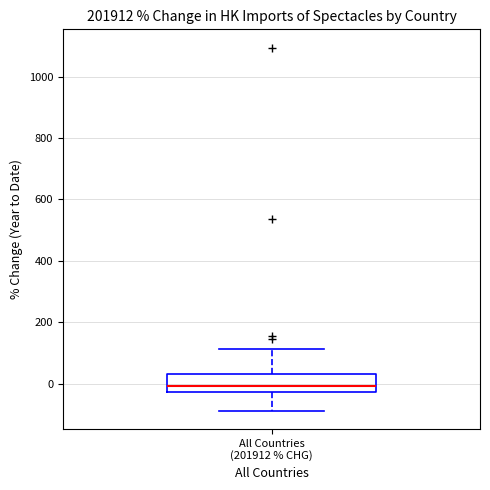

Transcribe this box plot: give where the median line is, the range the box spans, and where the two whiskers end, as read against the y-axis. The values are not printed on the chart, so give them approximately, as read against the axis.

median 0, box -20 to 40, whiskers -80 to 120